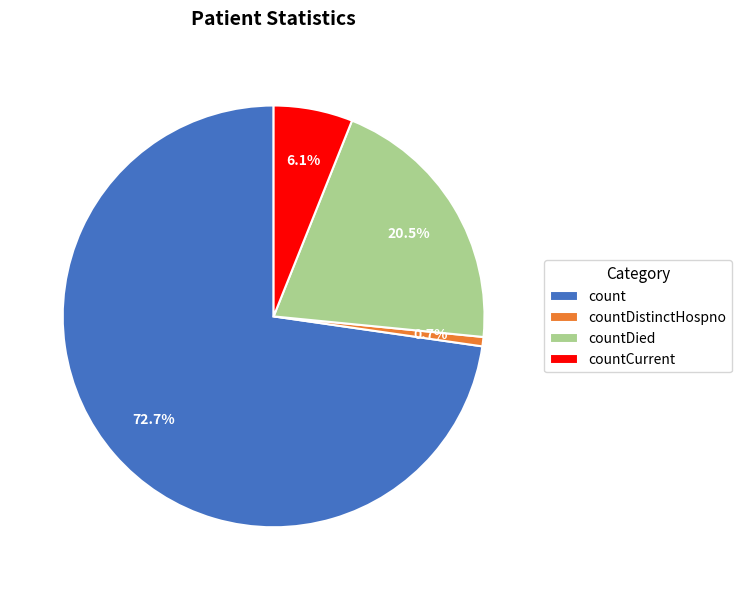

What percentage is the count slice, to the nearest percent?

73%